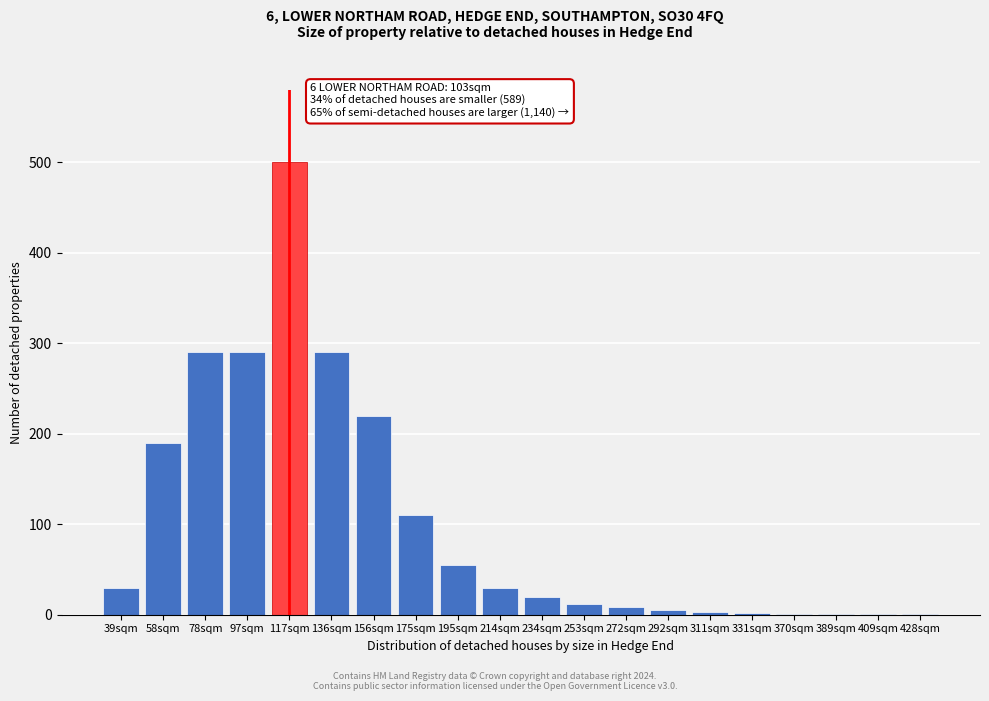

The chart shows a value of 519 at 78sqm. True or false?

False